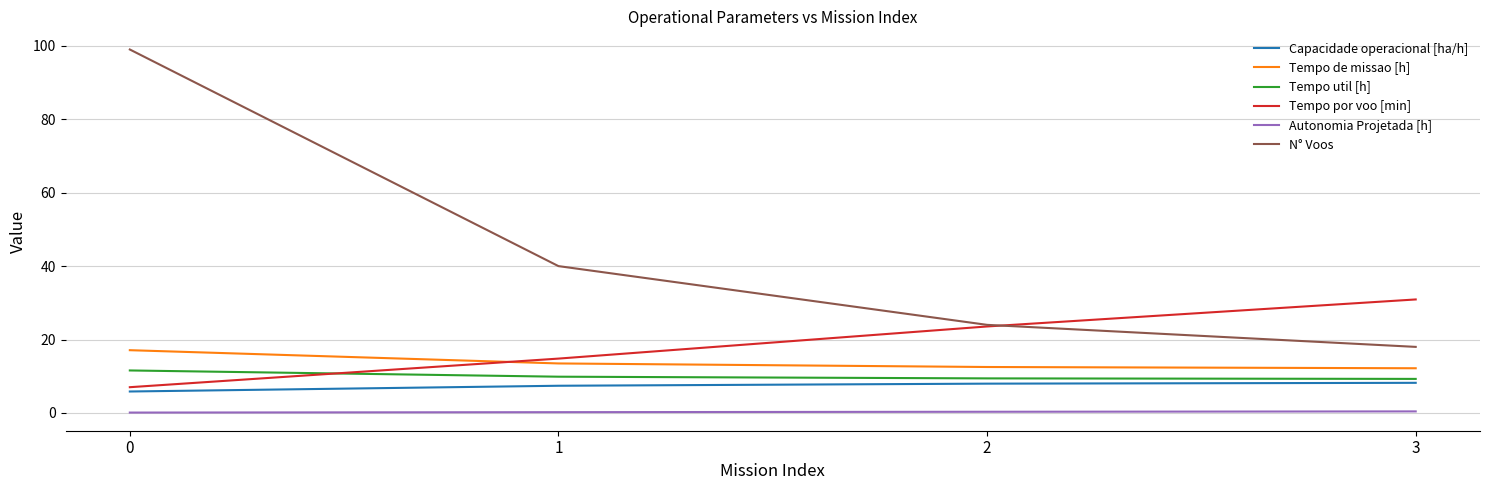

Is this an area chart (filled region under the line)?

No